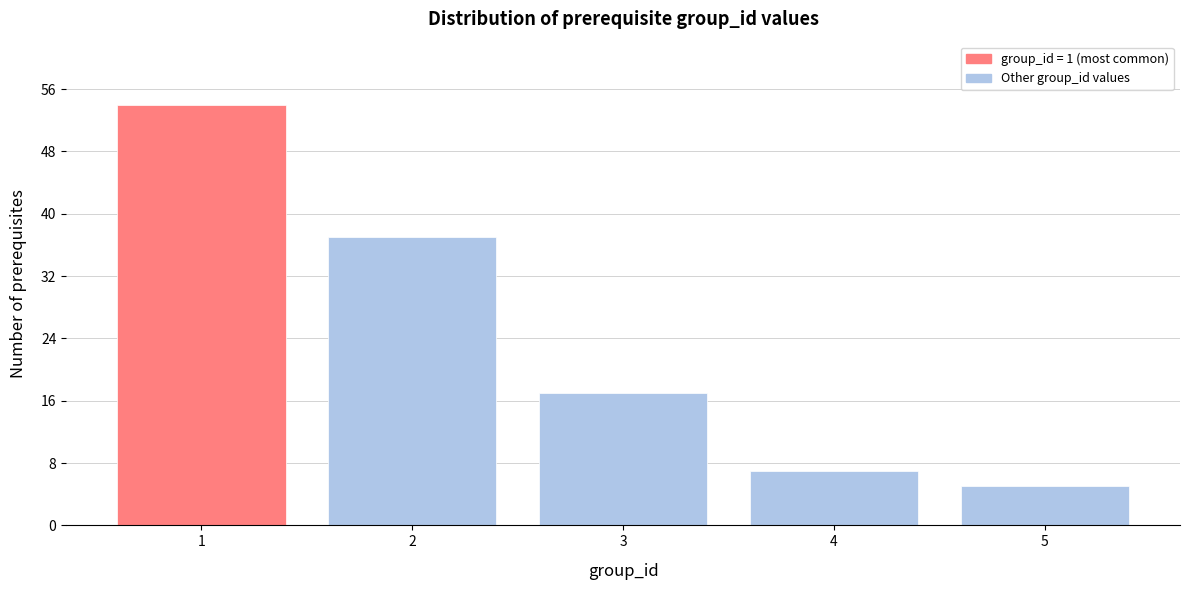

Reading right to left, list all the values displayed in this chart.

5	7	17	37	54